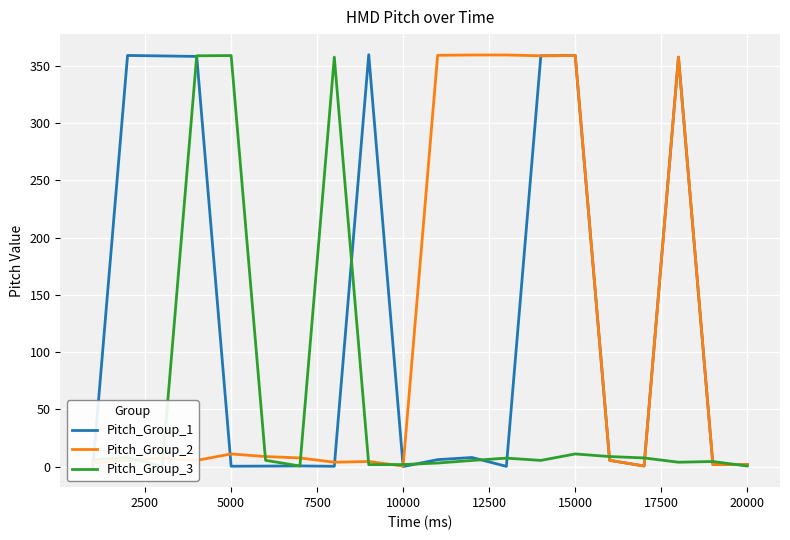

What is the maximum value for Pitch_Group_1?

359.9